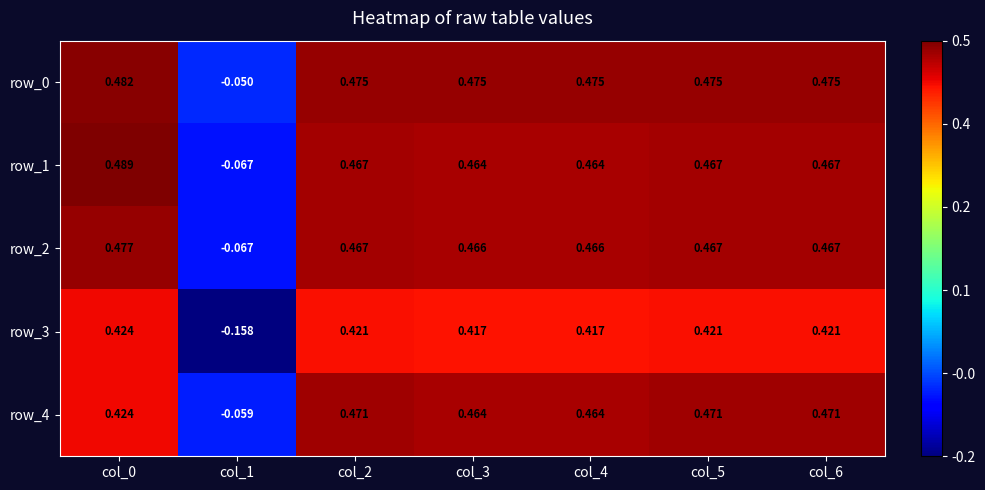

Is the value of row_2 at col_1 greater than the value of row_3 at col_4?

No